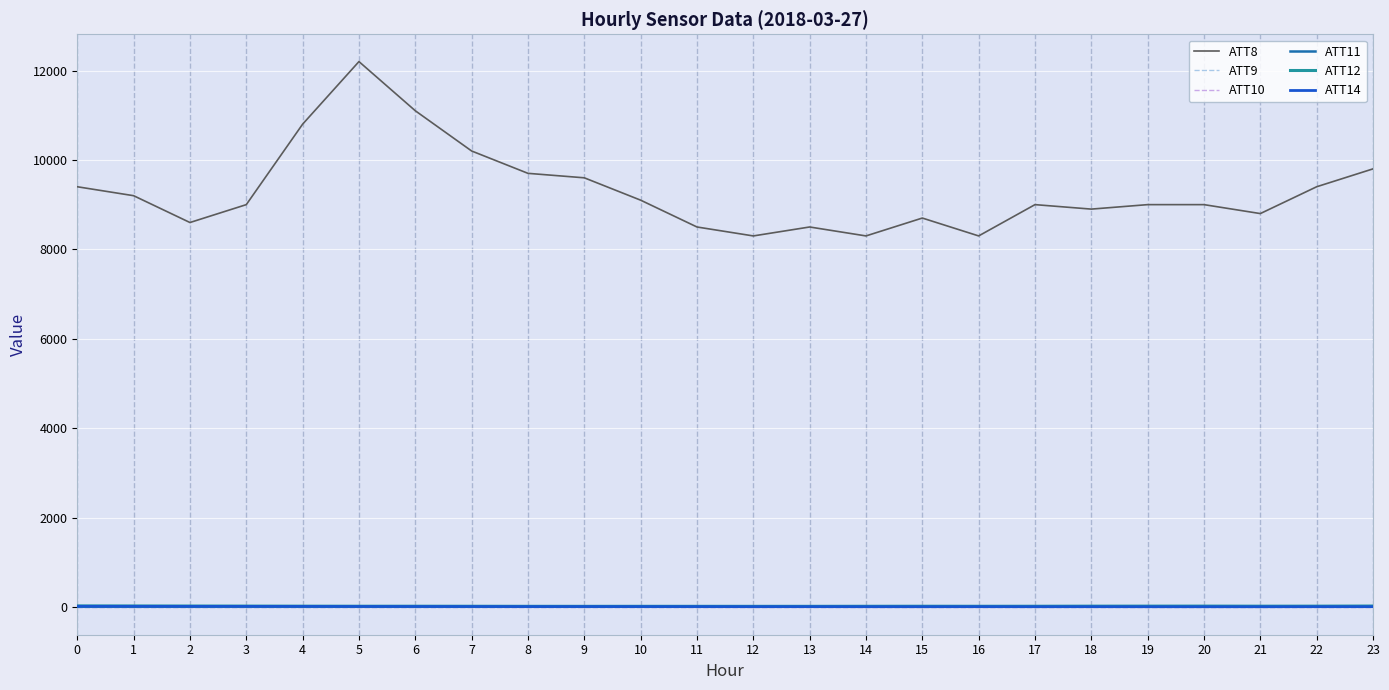

What is the approximate value of ATT10 at 10?

-10.0